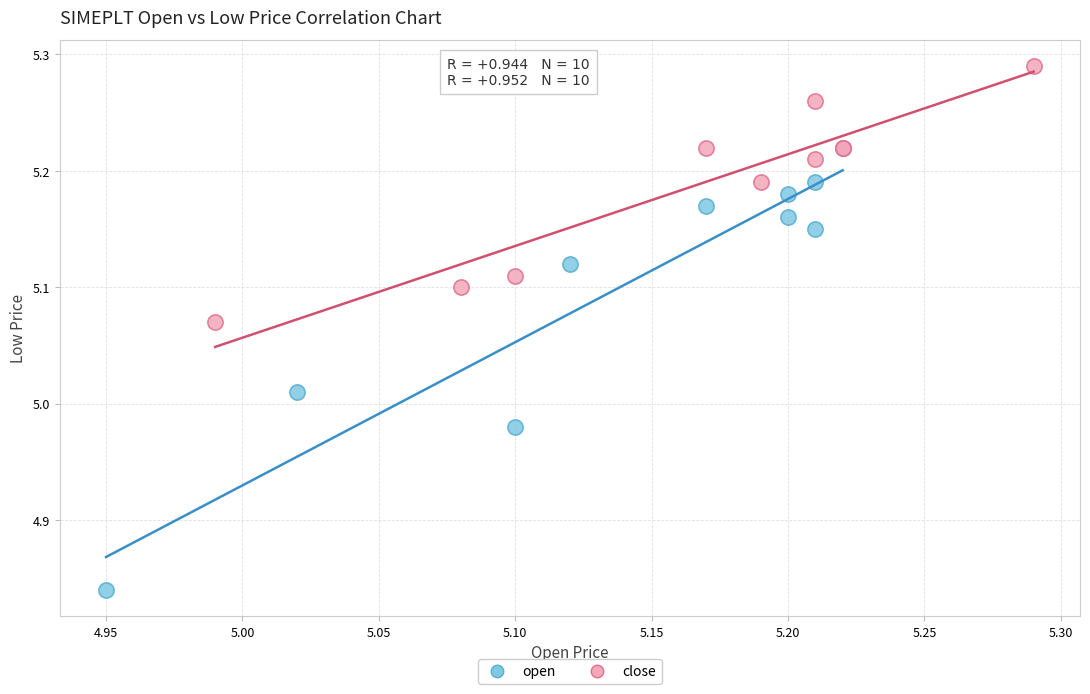

Which series contains the highest Y value?

close